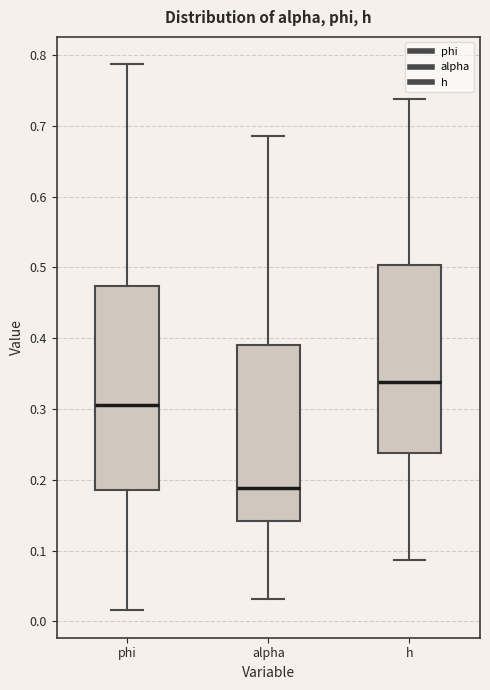

Which box is the tallest, from its lower edge to its upper edge?

phi